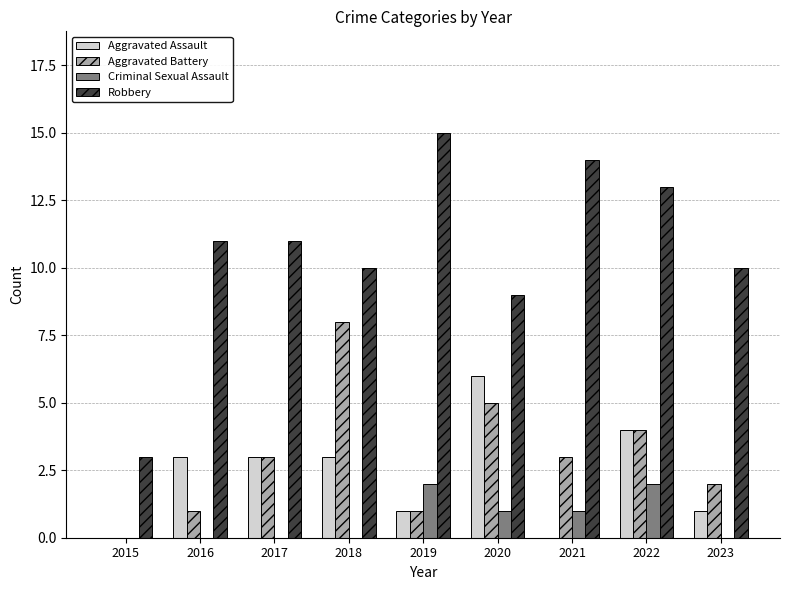

The value of Robbery at 2021 is 6. True or false?

False